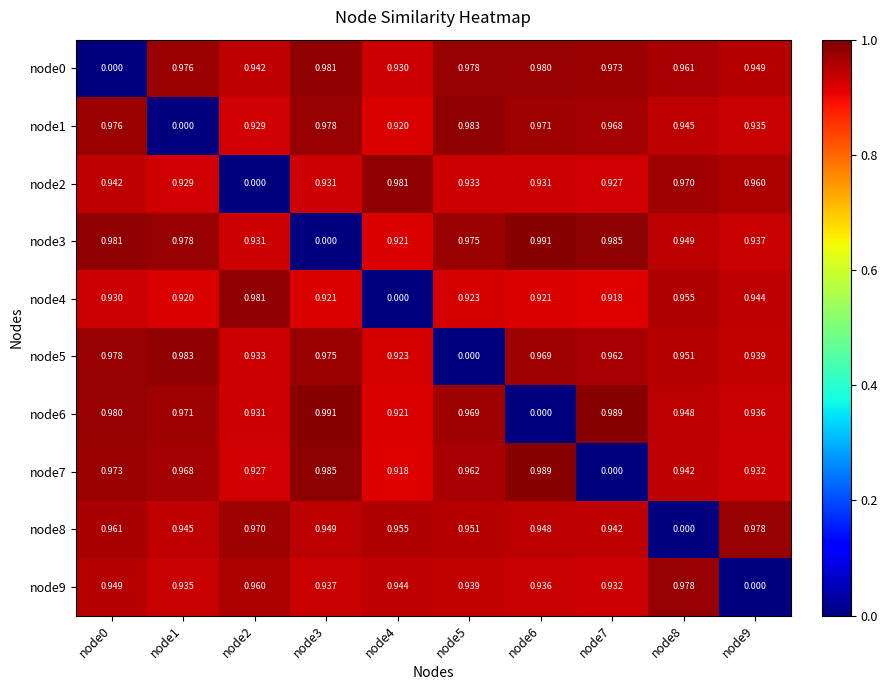

How many series are shown in this chart?

10